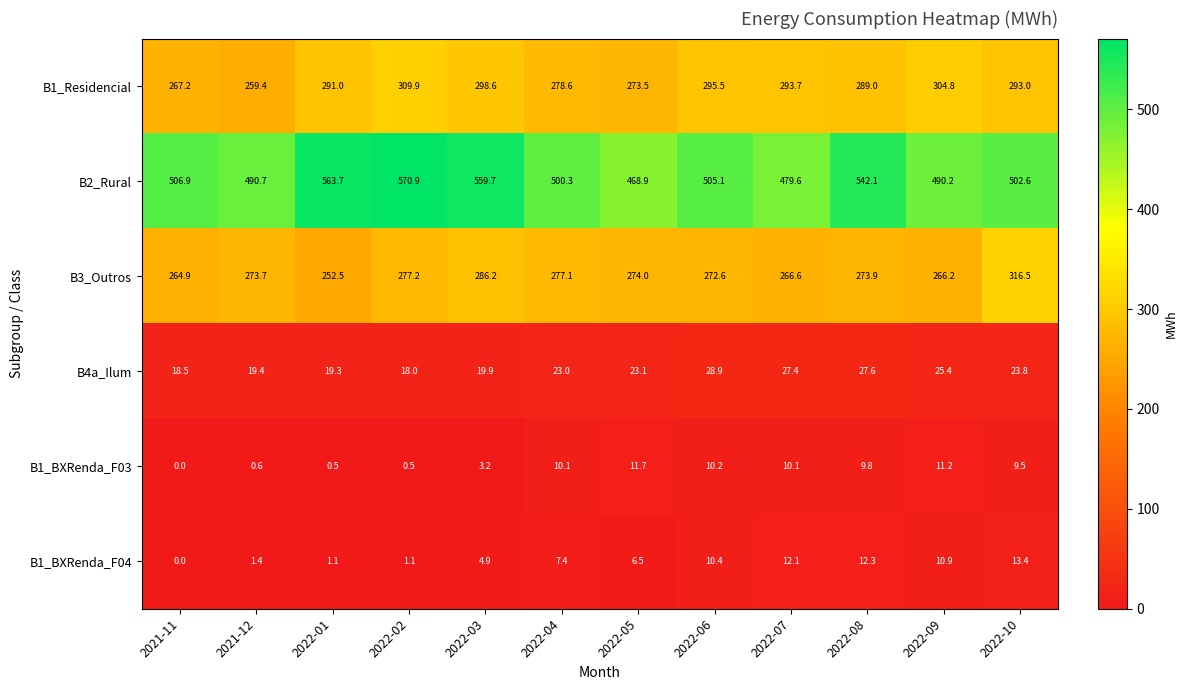

True or false: B3_Outros has a value of 277.1 at 2022-04.

True